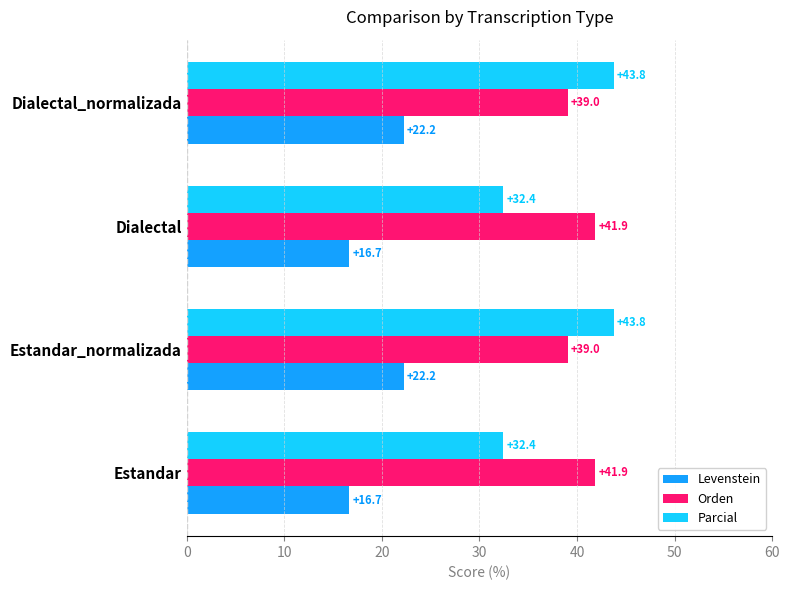

What is the maximum value for Parcial?

43.8